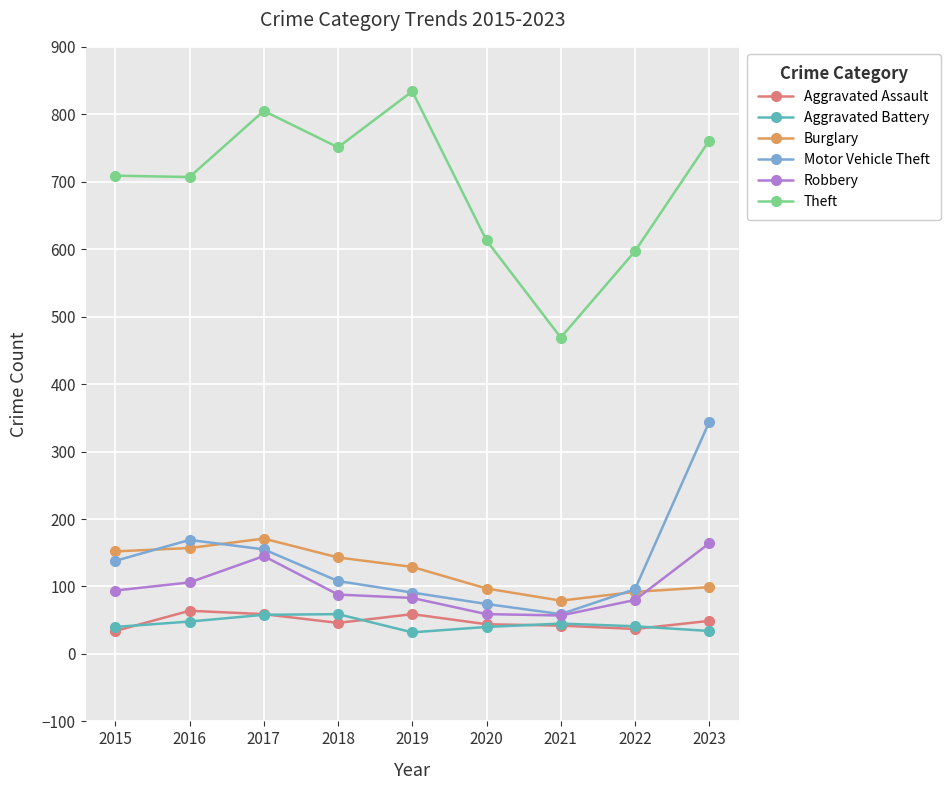

Where is Burglary nearest to the value 125?

2019